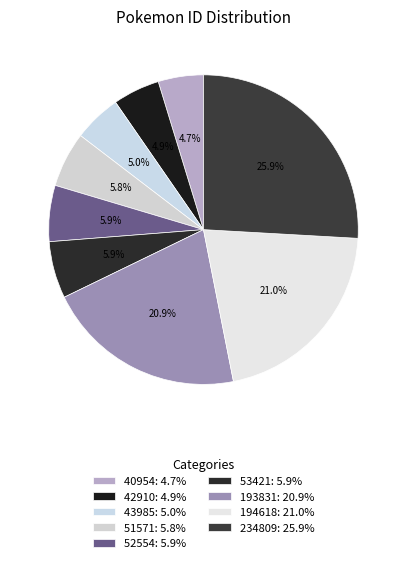

How many segments does this pie chart have?

9